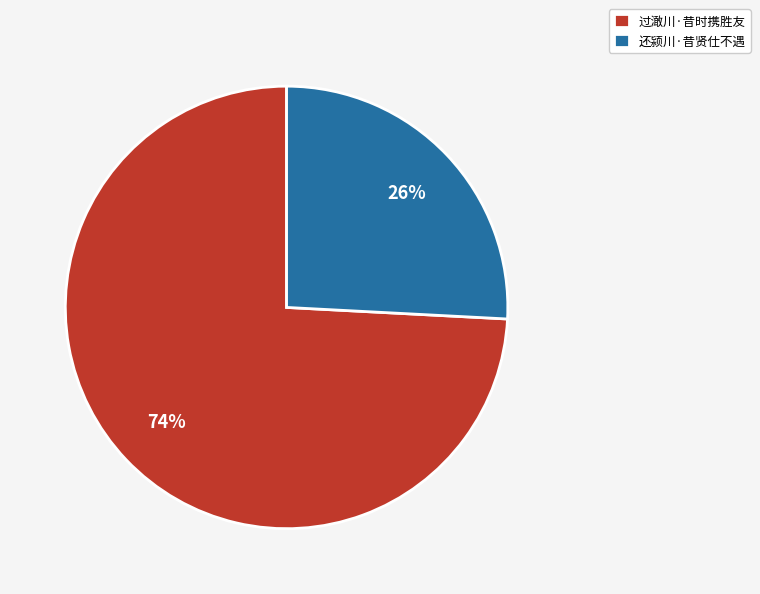

True or false: 过澉川·昔时携胜友 accounts for 74% of the total.

True